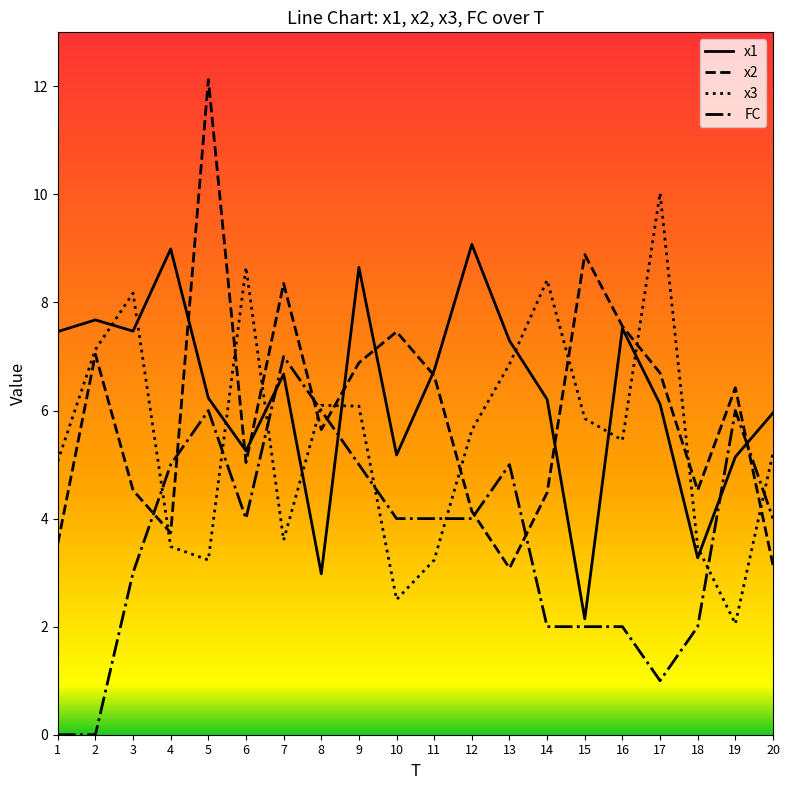

Rank the series at 20 from highest to lowest value.

x1, x3, FC, x2